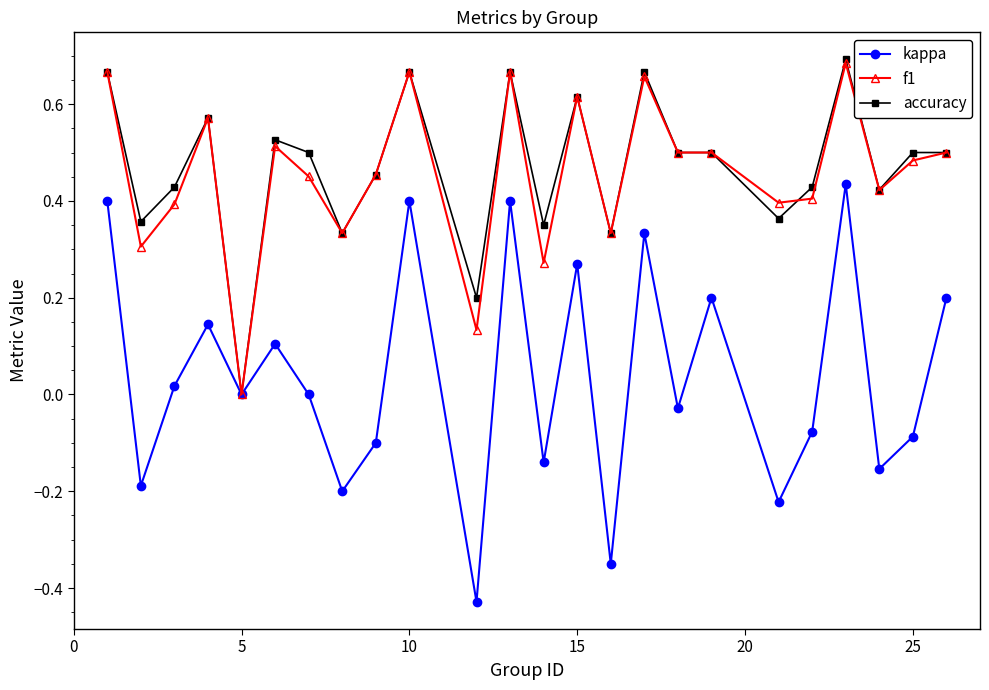

True or false: kappa has more than 2 points higher than both neighbors.

True